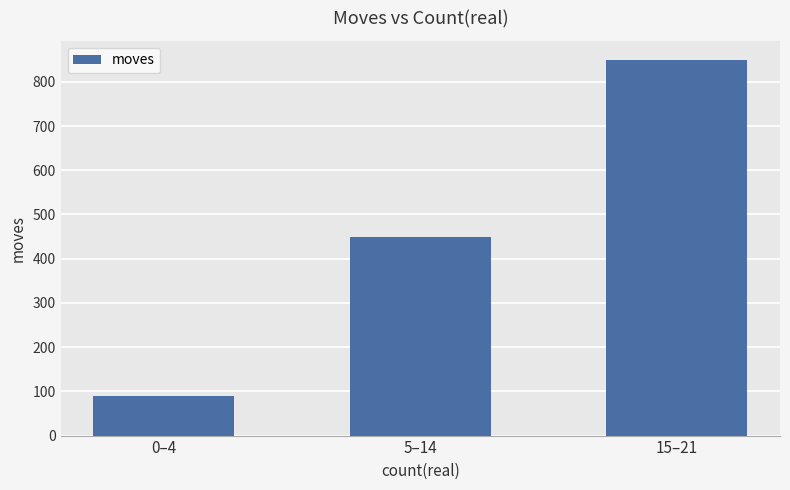

How many bars are there in total?

3